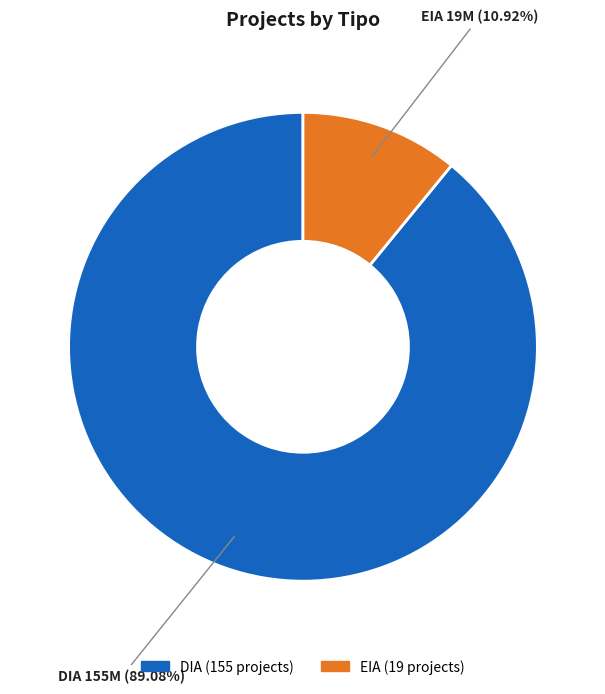

Is it true that EIA is 11% of the pie?

True